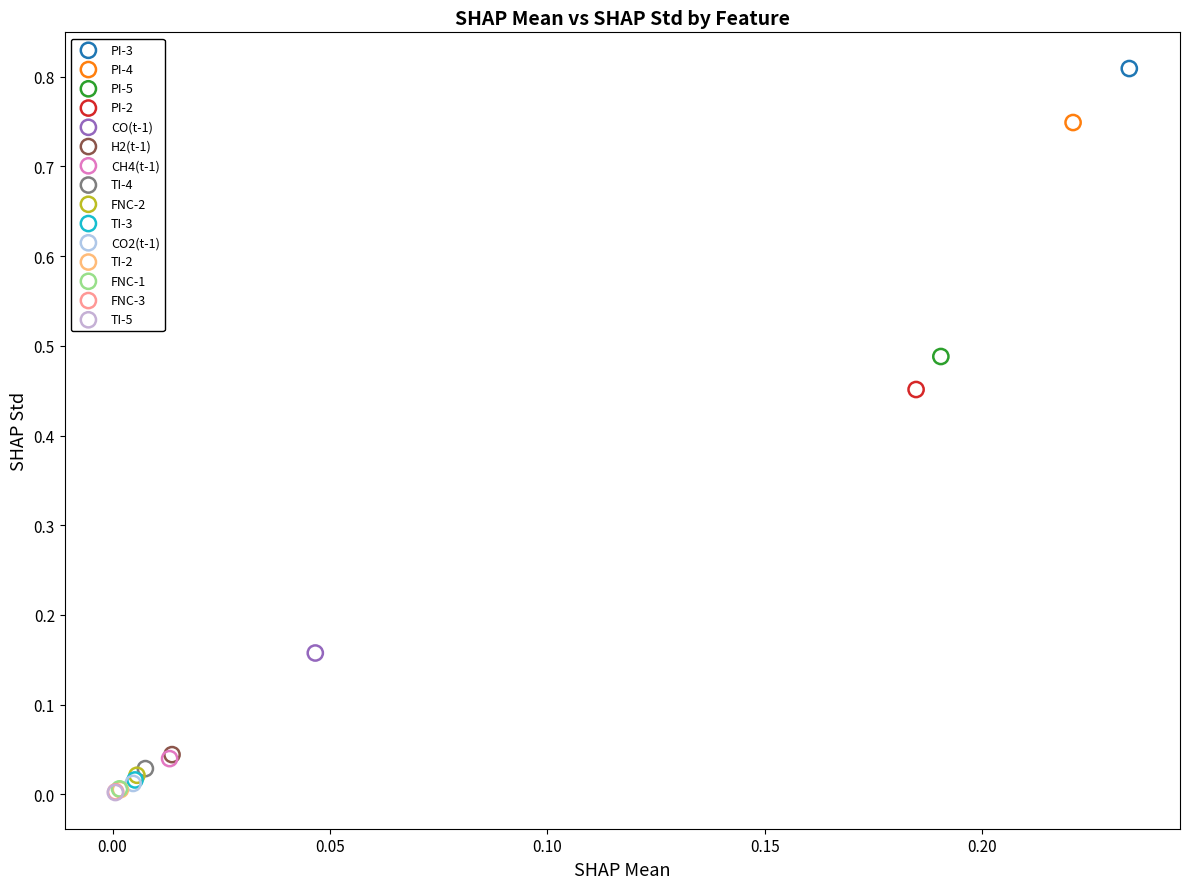

What are all the series names shown in the legend?

PI-3, PI-4, PI-5, PI-2, CO(t-1), H2(t-1), CH4(t-1), TI-4, FNC-2, TI-3, CO2(t-1), TI-2, FNC-1, FNC-3, TI-5